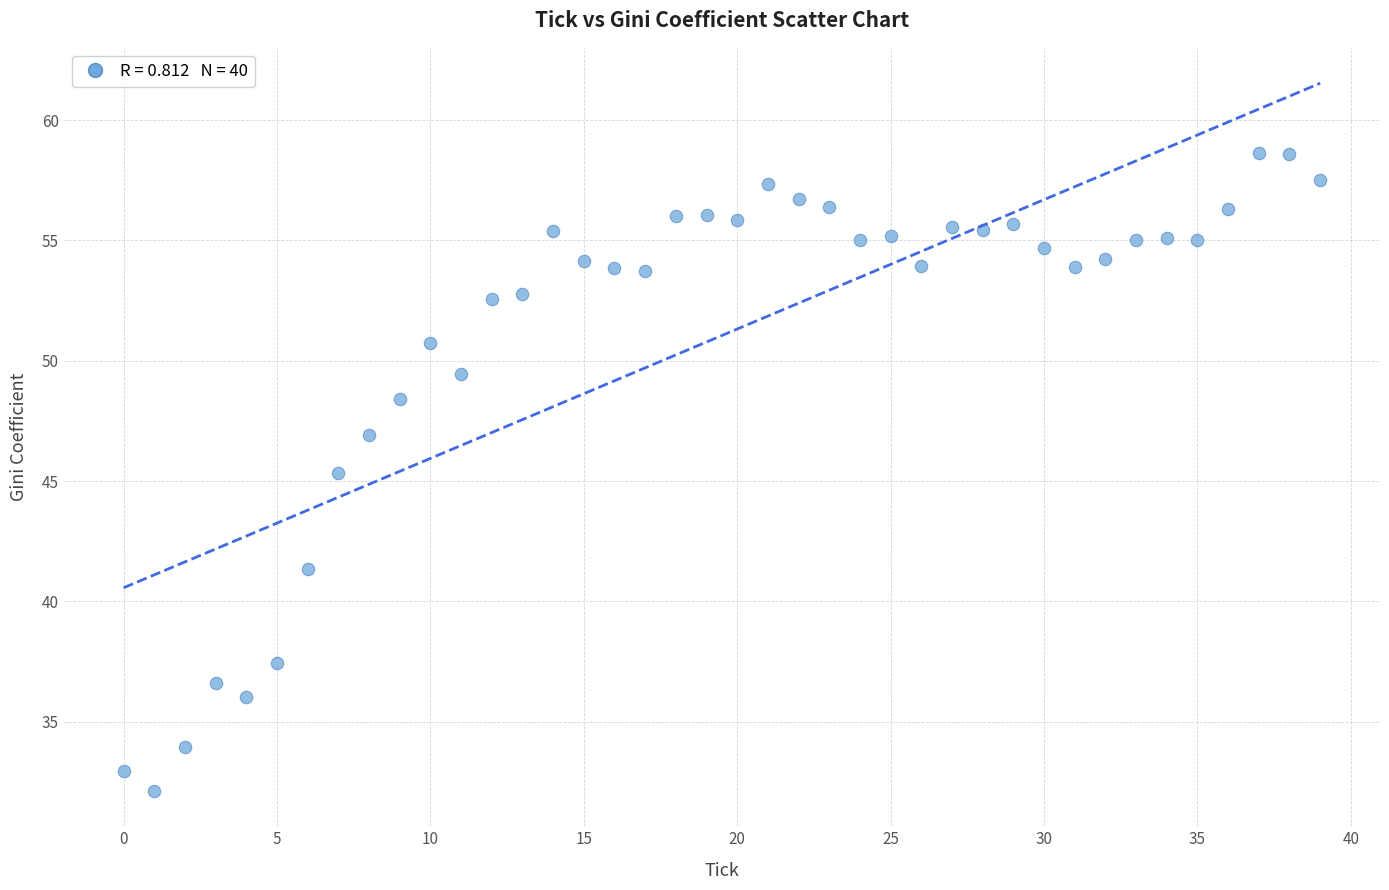

What Y value in the scatter plot is closest to 45?

45.3